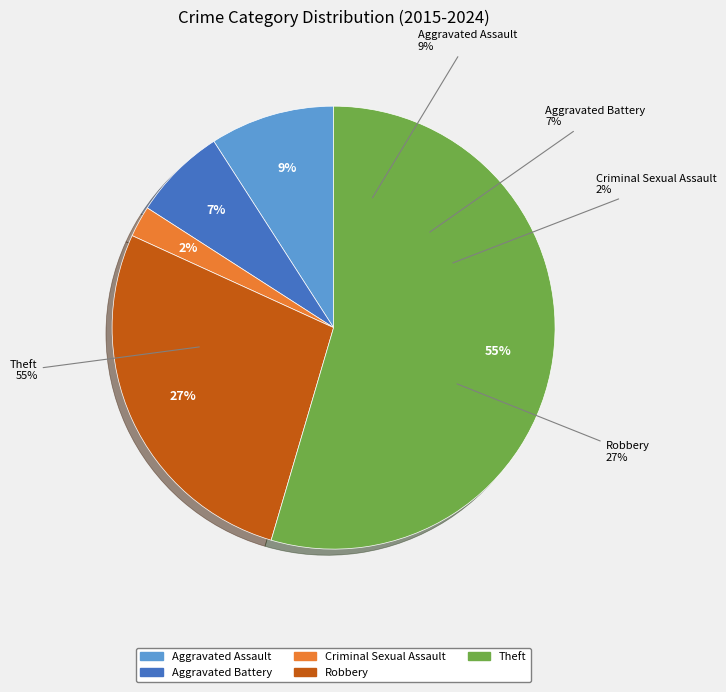

Which category has the smallest portion of the pie?

Criminal Sexual Assault